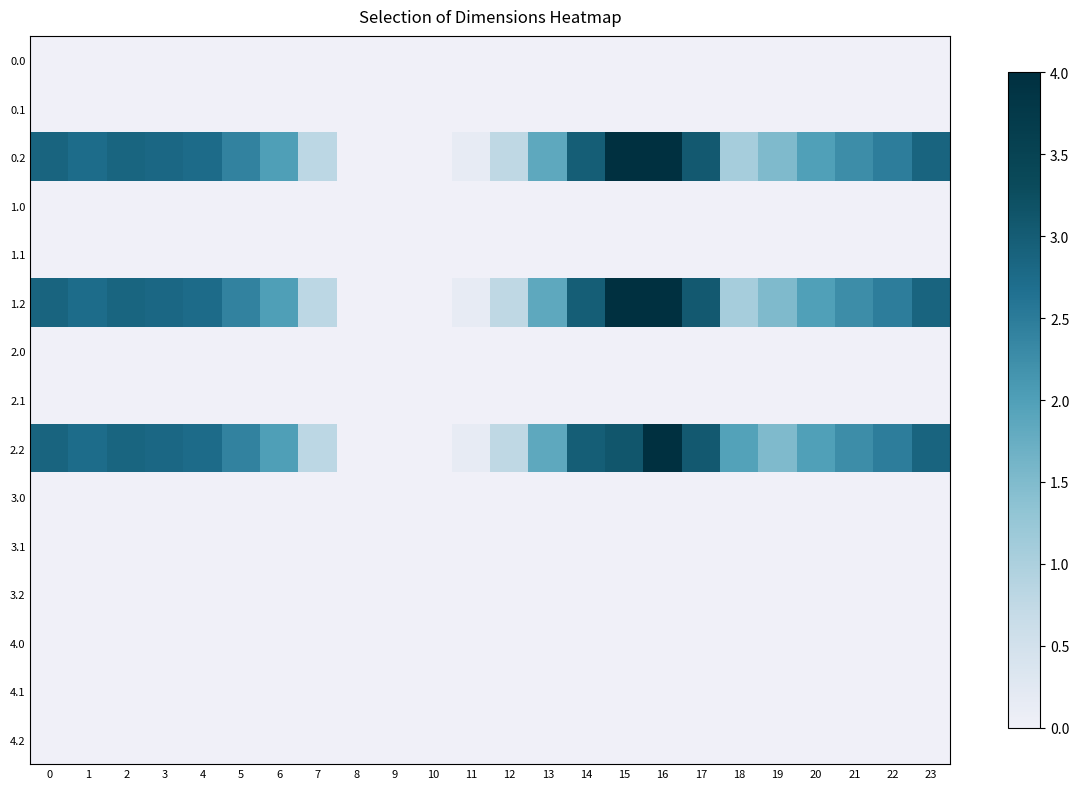

What is the greatest value displayed?

4.0